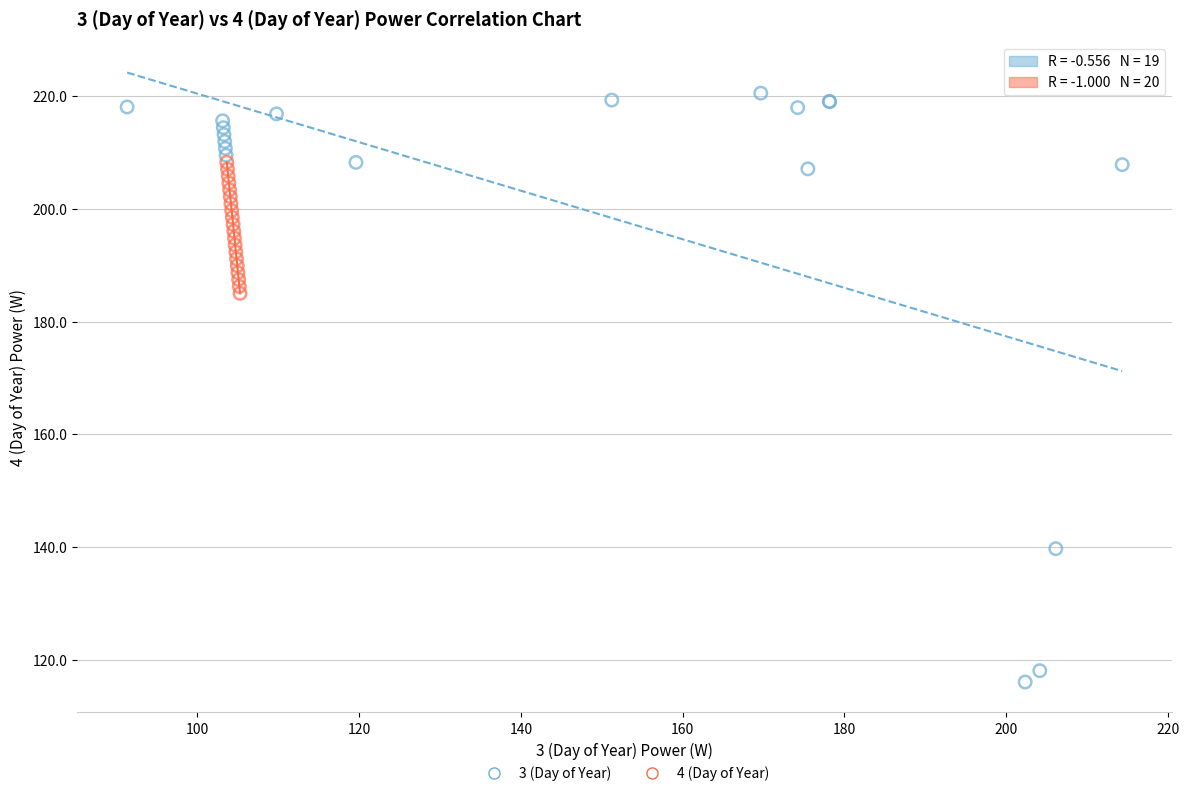

What are all the series names shown in the legend?

3 (Day of Year), 4 (Day of Year)